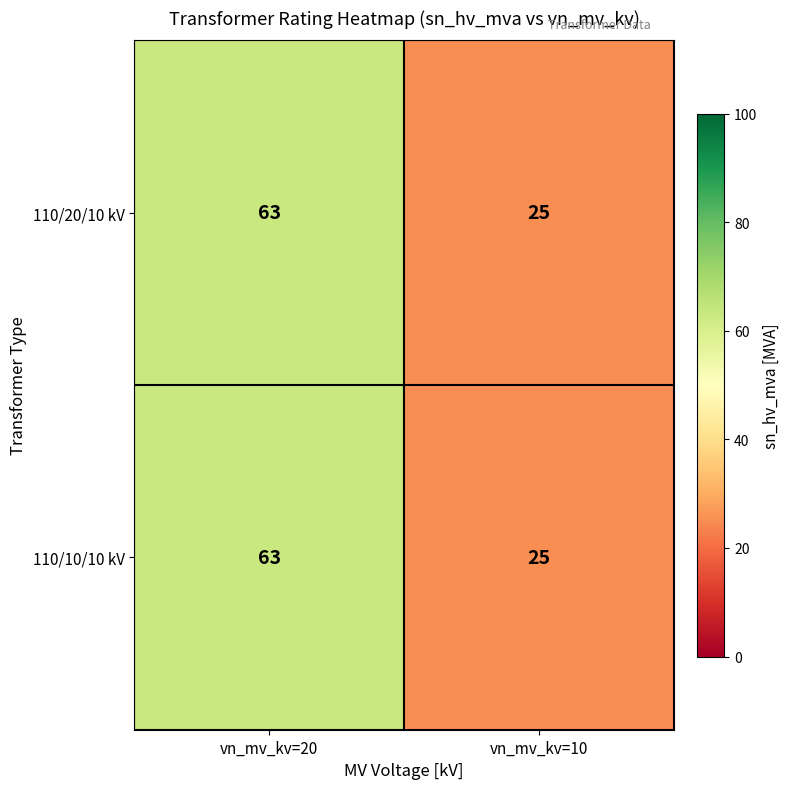

What is the average value of the 110/10/10 kV series?

44